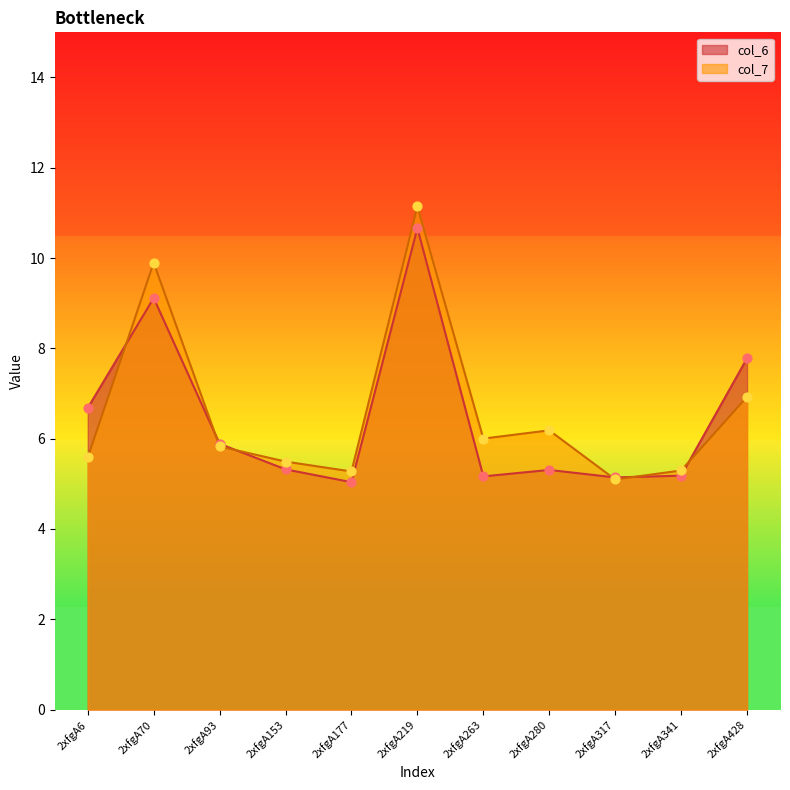

What are all the series names shown in the legend?

col_6, col_7